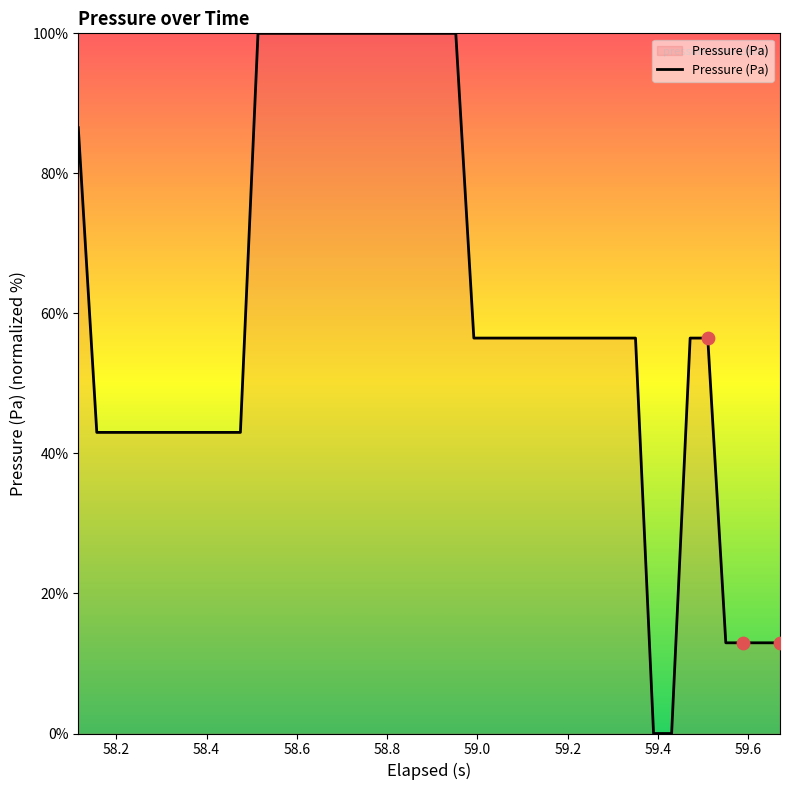

What is the greatest value displayed?

100.0